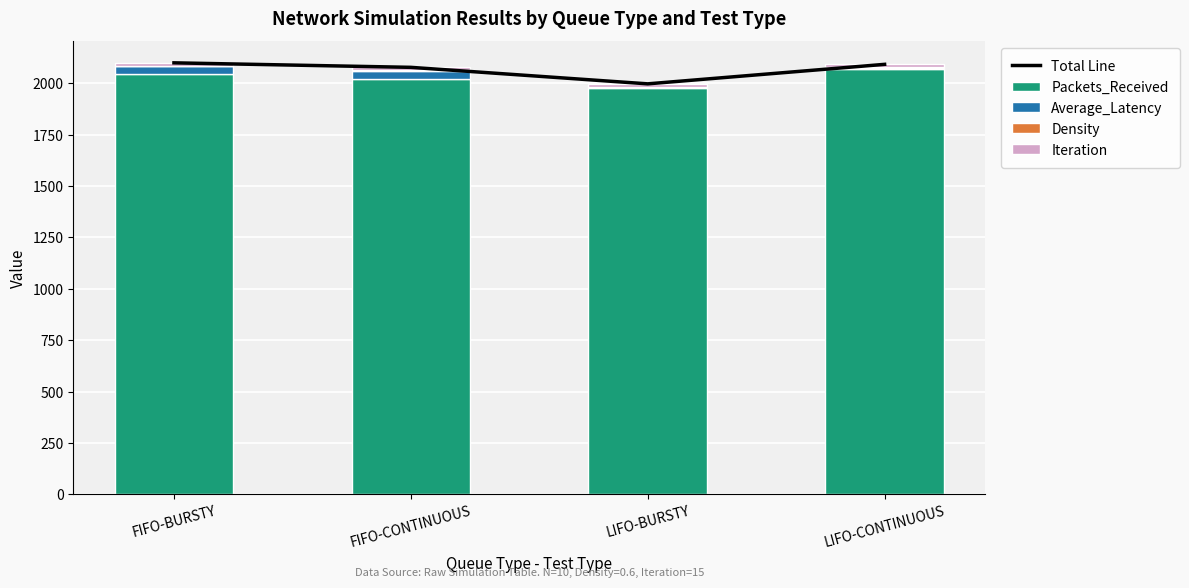

What is the difference between the second highest and second lowest values in the Total Line series?

14.6